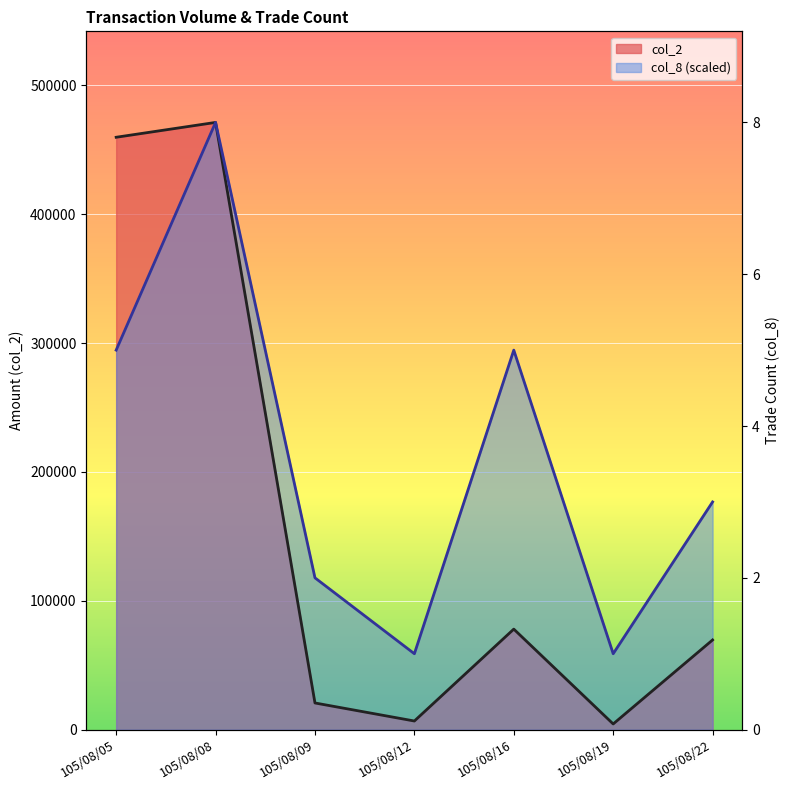

How many data points in col_8 are less than 176703?

3